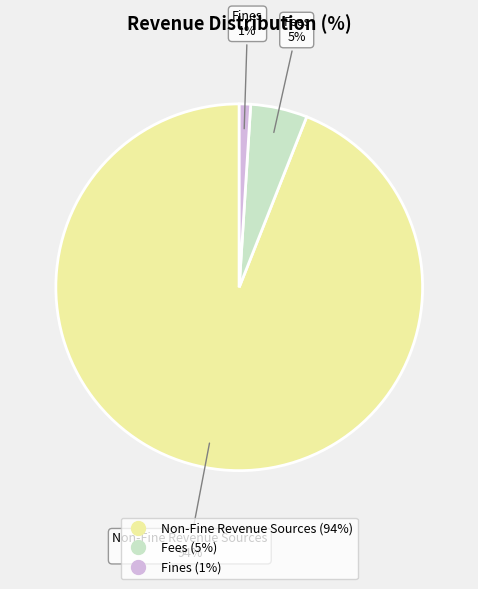

Do Non-Fine Revenue Sources and Fees together represent more than half of the pie?

Yes